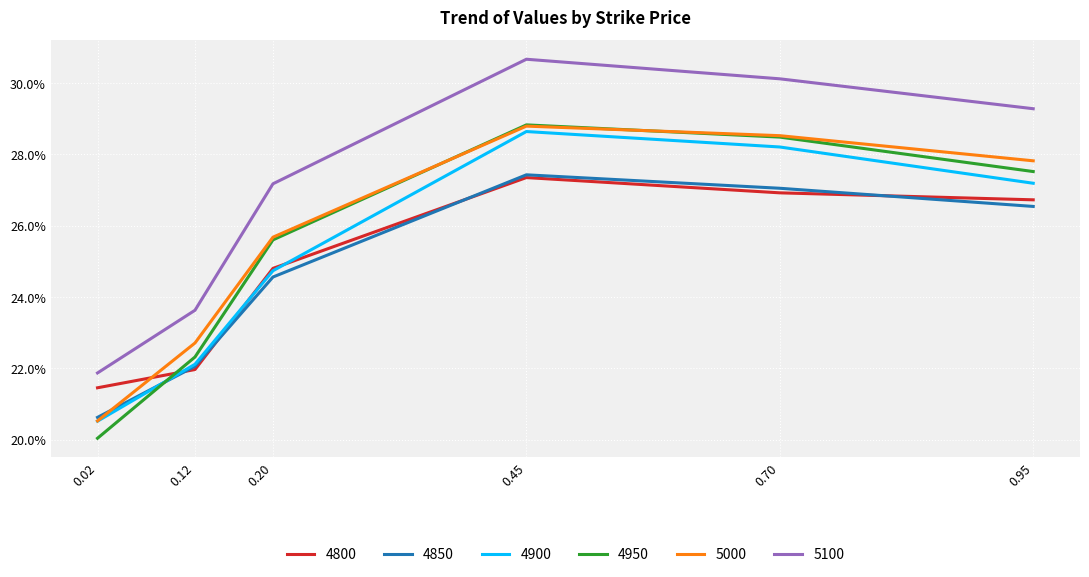

Does the chart have visible grid lines?

Yes